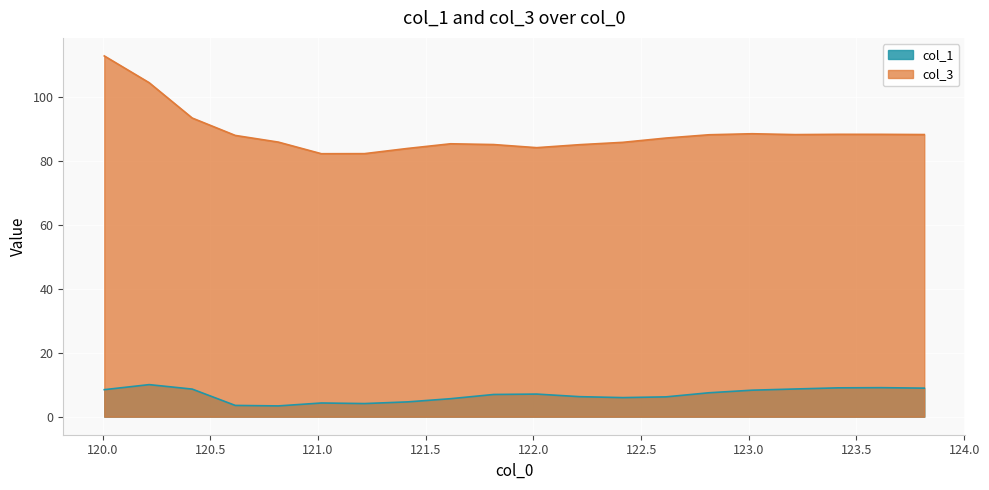

What is the difference between the highest and lowest values at 121.815224?

78.2